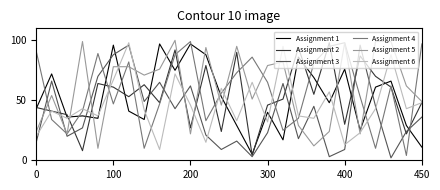

Which series ends up on top after the final intersection of Assignment 3 and Assignment 4?

Assignment 4